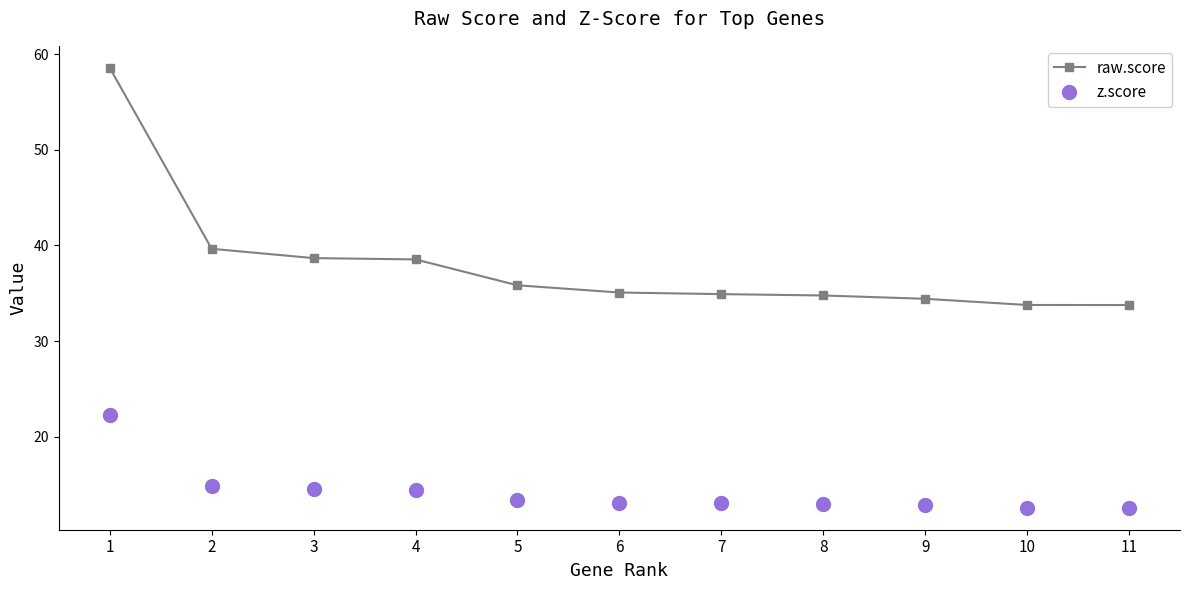

At which label does z.score reach its peak?

1